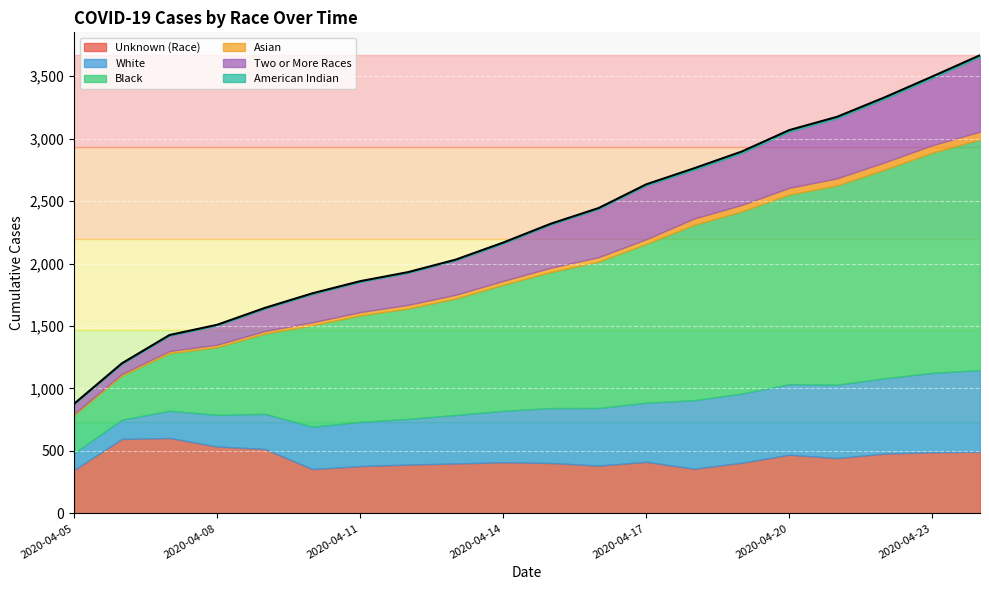

Reading left to right, list all the values displayed in this chart.

Unknown (Race): 2020-04-05=349	2020-04-06=596	2020-04-07=604	2020-04-08=536	2020-04-09=516	2020-04-10=355	2020-04-11=379	2020-04-12=391	2020-04-13=400	2020-04-14=410	2020-04-15=404	2020-04-16=383	2020-04-17=413	2020-04-18=358	2020-04-19=406	2020-04-20=470	2020-04-21=443	2020-04-22=479	2020-04-23=490	2020-04-24=494
White: 2020-04-05=135	2020-04-06=154	2020-04-07=218	2020-04-08=253	2020-04-09=281	2020-04-10=339	2020-04-11=354	2020-04-12=365	2020-04-13=388	2020-04-14=411	2020-04-15=439	2020-04-16=461	2020-04-17=473	2020-04-18=548	2020-04-19=553	2020-04-20=565	2020-04-21=587	2020-04-22=603	2020-04-23=635	2020-04-24=653
Black: 2020-04-05=303	2020-04-06=353	2020-04-07=460	2020-04-08=542	2020-04-09=642	2020-04-10=812	2020-04-11=852	2020-04-12=884	2020-04-13=932	2020-04-14=1009	2020-04-15=1089	2020-04-16=1171	2020-04-17=1271	2020-04-18=1403	2020-04-19=1458	2020-04-20=1517	2020-04-21=1595	2020-04-22=1670	2020-04-23=1762	2020-04-24=1846
Asian: 2020-04-05=12	2020-04-06=14	2020-04-07=18	2020-04-08=20	2020-04-09=21	2020-04-10=24	2020-04-11=26	2020-04-12=29	2020-04-13=30	2020-04-14=31	2020-04-15=35	2020-04-16=36	2020-04-17=38	2020-04-18=51	2020-04-19=52	2020-04-20=54	2020-04-21=57	2020-04-22=58	2020-04-23=60	2020-04-24=63
Two or More Races: 2020-04-05=78	2020-04-06=80	2020-04-07=123	2020-04-08=153	2020-04-09=179	2020-04-10=226	2020-04-11=242	2020-04-12=256	2020-04-13=275	2020-04-14=300	2020-04-15=345	2020-04-16=386	2020-04-17=431	2020-04-18=390	2020-04-19=415	2020-04-20=450	2020-04-21=481	2020-04-22=508	2020-04-23=538	2020-04-24=599
American Indian: 2020-04-05=1	2020-04-06=4	2020-04-07=5	2020-04-08=6	2020-04-09=6	2020-04-10=6	2020-04-11=6	2020-04-12=6	2020-04-13=6	2020-04-14=7	2020-04-15=7	2020-04-16=7	2020-04-17=8	2020-04-18=12	2020-04-19=12	2020-04-20=12	2020-04-21=11	2020-04-22=12	2020-04-23=12	2020-04-24=12